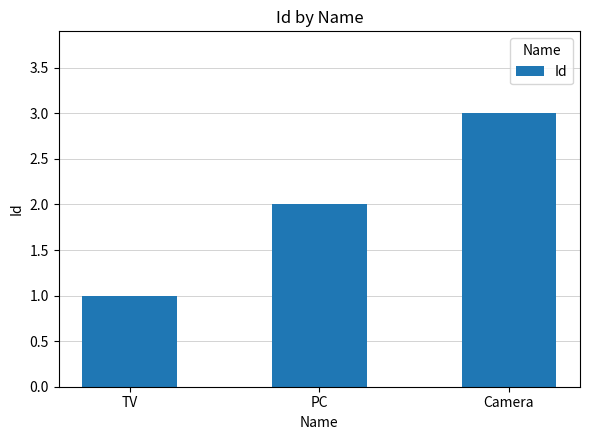

How many data points are less than 2?

1